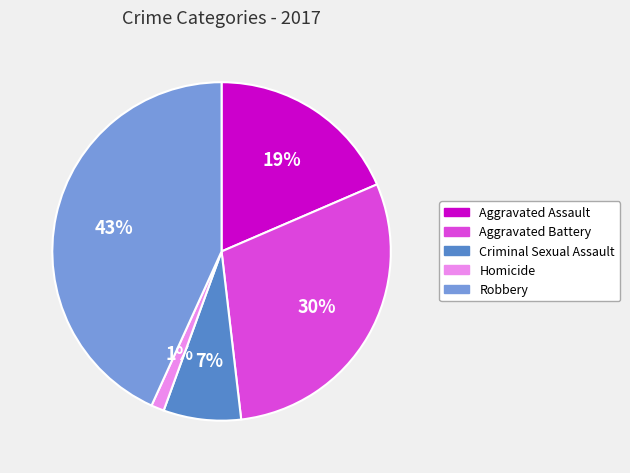

Rank the categories by value from lowest to highest.

Homicide, Criminal Sexual Assault, Aggravated Assault, Aggravated Battery, Robbery